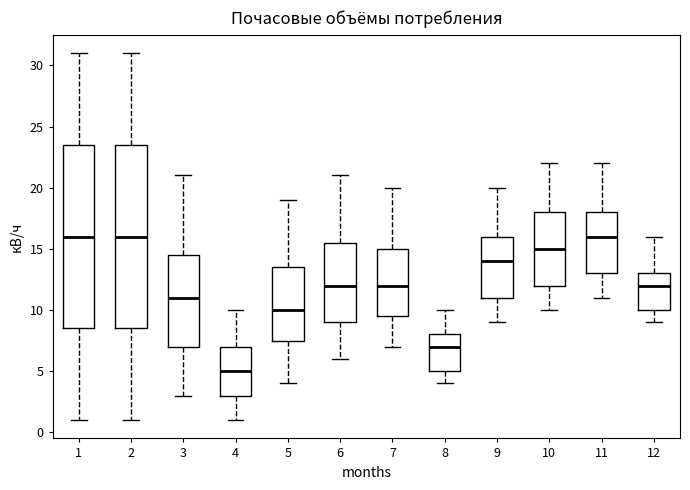

Reading left to right, read every box against the y-axis: the position of its median line, the range the box covers, and the ends of its whiskers. The values are not printed on the chart, so give them approximately, as read against the axis.

1: median 16.0, box 8.5 to 23.5, whiskers 1.0 to 31.0
2: median 16.0, box 8.5 to 23.5, whiskers 1.0 to 31.0
3: median 11.0, box 7.0 to 14.5, whiskers 3.0 to 21.0
4: median 5.0, box 3.0 to 7.0, whiskers 1.0 to 10.0
5: median 10.0, box 7.5 to 13.5, whiskers 4.0 to 19.0
6: median 12.0, box 9.0 to 15.5, whiskers 6.0 to 21.0
7: median 12.0, box 9.5 to 15.0, whiskers 7.0 to 20.0
8: median 7.0, box 5.0 to 8.0, whiskers 4.0 to 10.0
9: median 14.0, box 11.0 to 16.0, whiskers 9.0 to 20.0
10: median 15.0, box 12.0 to 18.0, whiskers 10.0 to 22.0
11: median 16.0, box 13.0 to 18.0, whiskers 11.0 to 22.0
12: median 12.0, box 10.0 to 13.0, whiskers 9.0 to 16.0